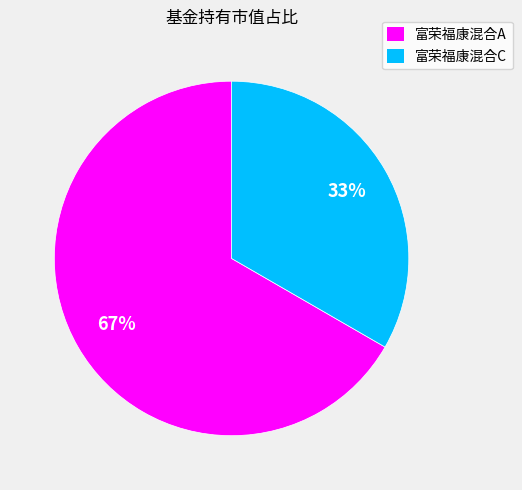

To the nearest percent, what is the average slice percentage?

50%